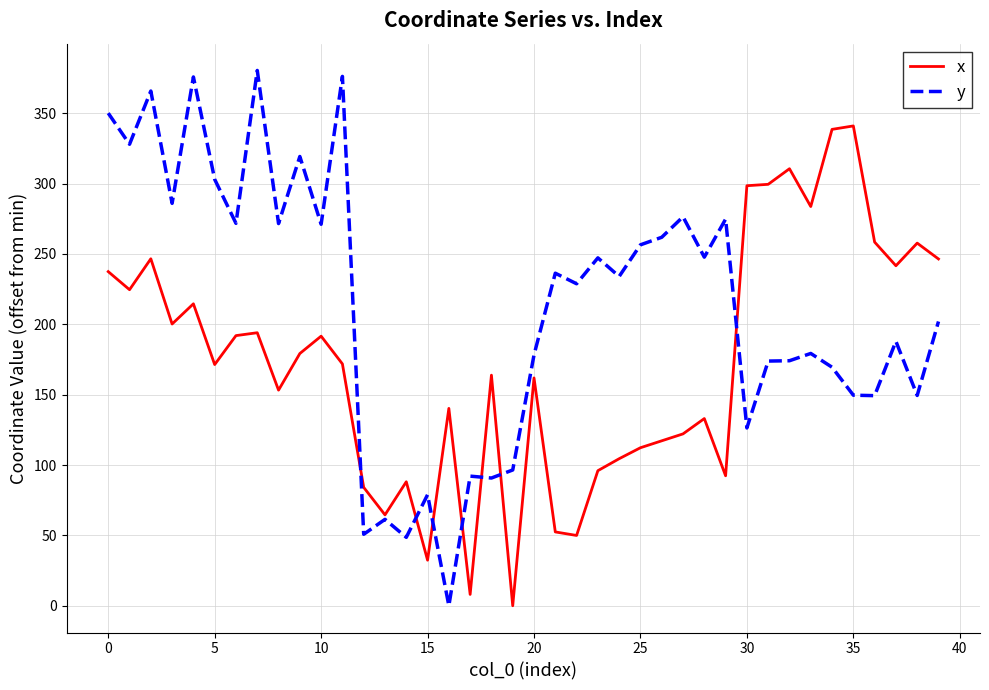

After their last crossing, which series has the higher values: x or y?

x